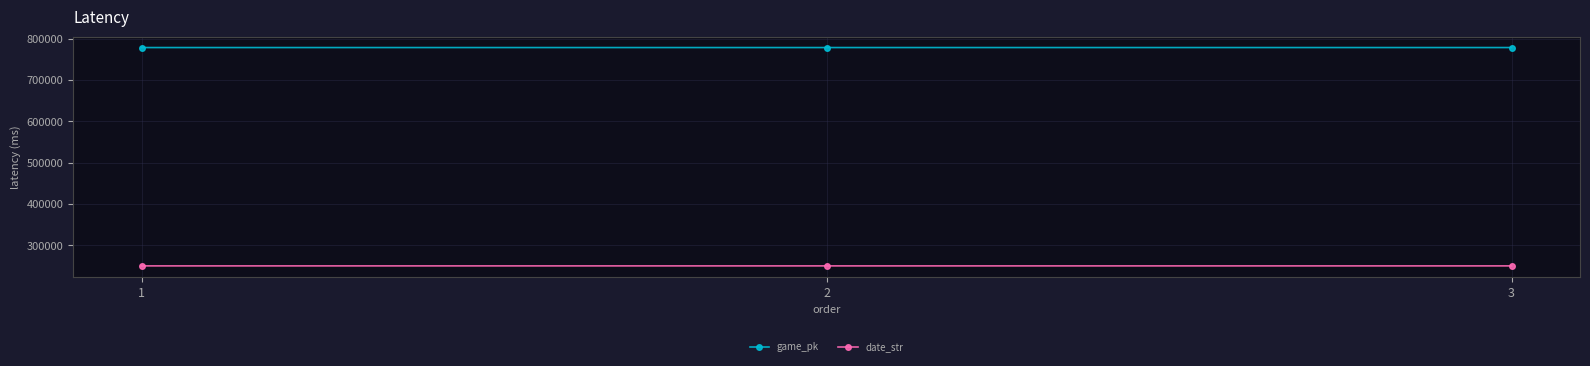

What is the difference between the highest and lowest values at 2?

527927